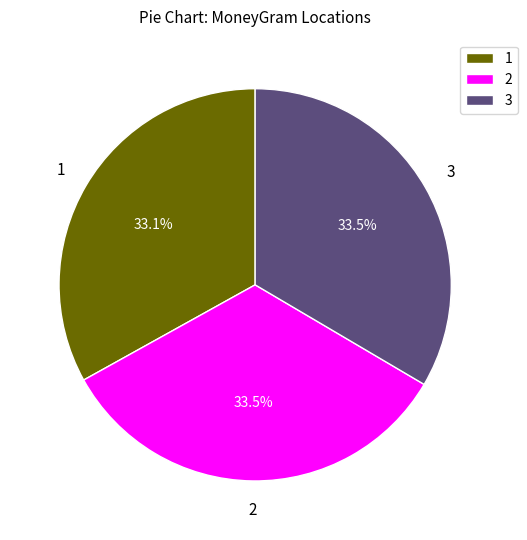

Approximately how many times larger is the value at 1 compared to 2?

1.0